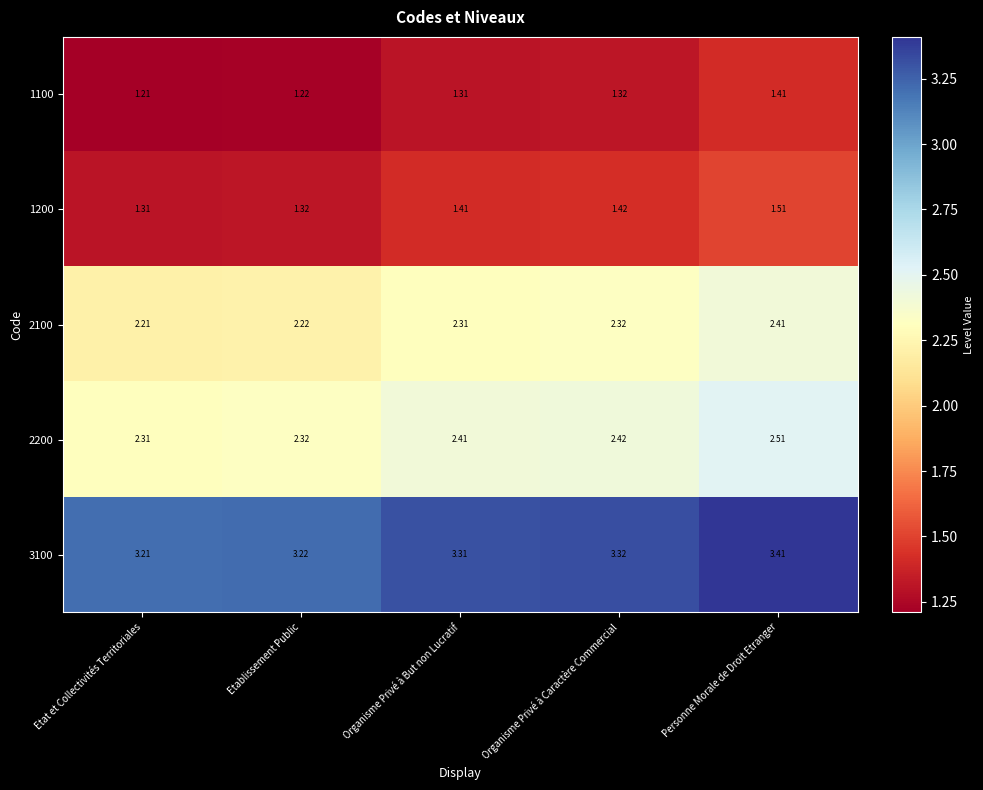

At which category is the sum across all series the highest?

Personne Morale de Droit Etranger